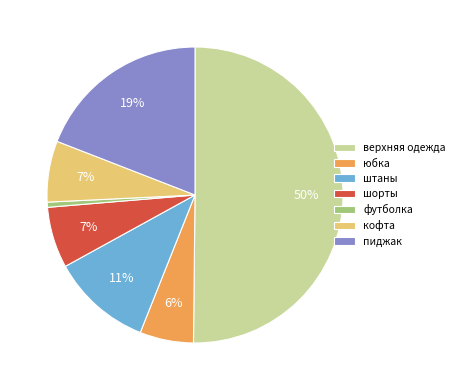

Is the sum of шорты and штаны greater than half?

No